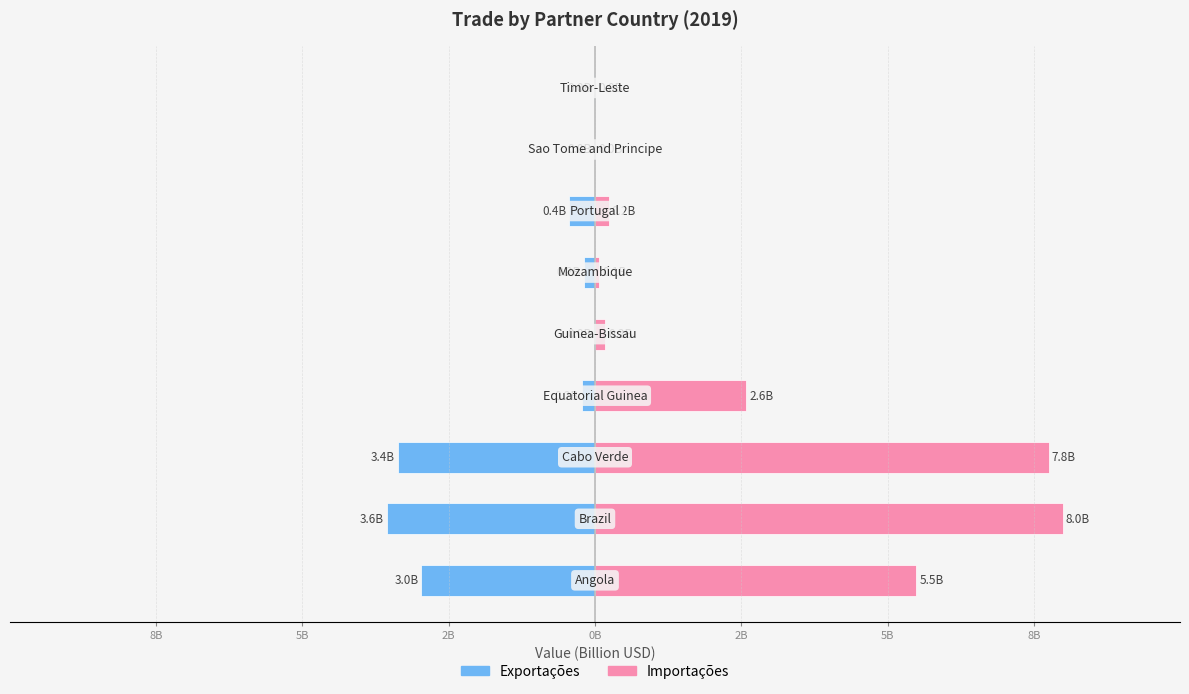

Which has a higher value, 5B or 8B?

5B